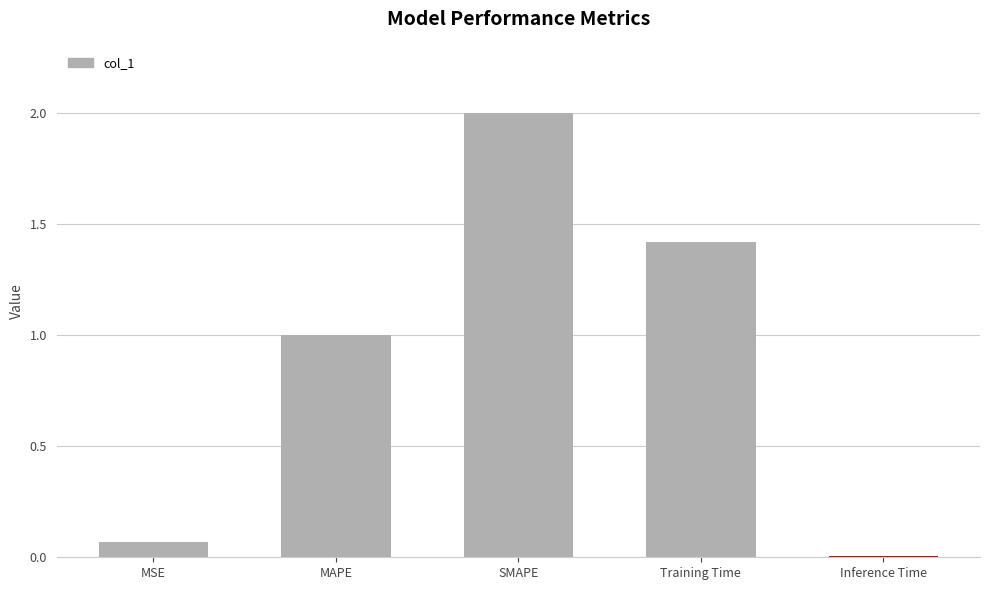

Rank the categories by value from lowest to highest.

Inference Time, MSE, MAPE, Training Time, SMAPE